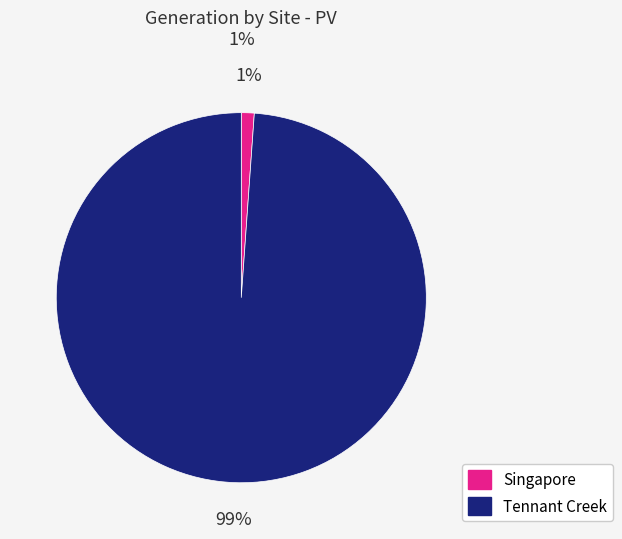

Rank the categories by value from highest to lowest.

Tennant Creek, Singapore